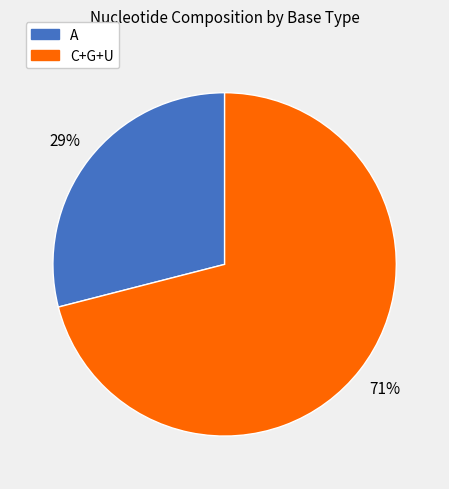

Is it true that C+G+U is 71% of the pie?

True